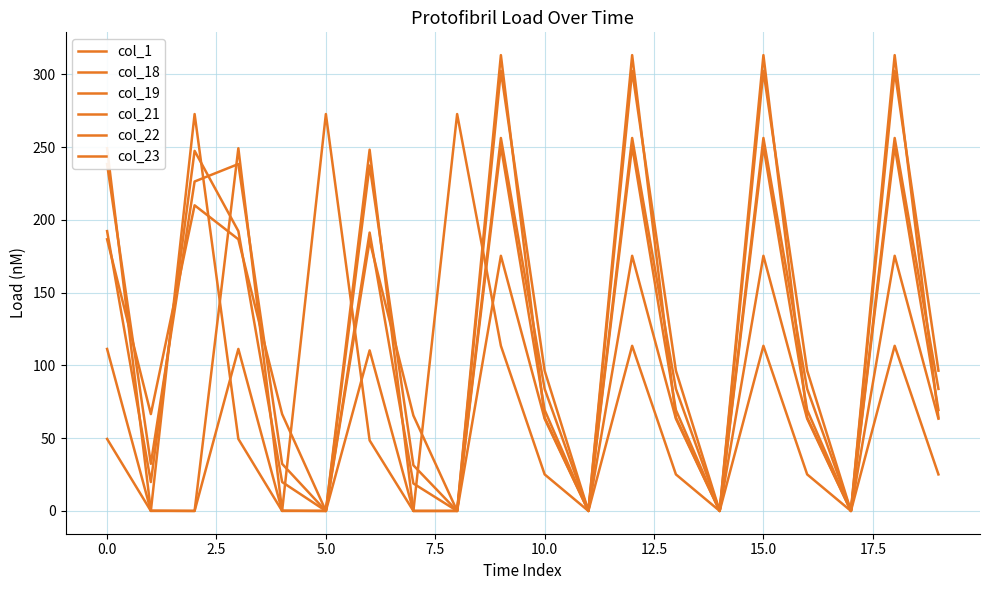

Is this an area chart (filled region under the line)?

No